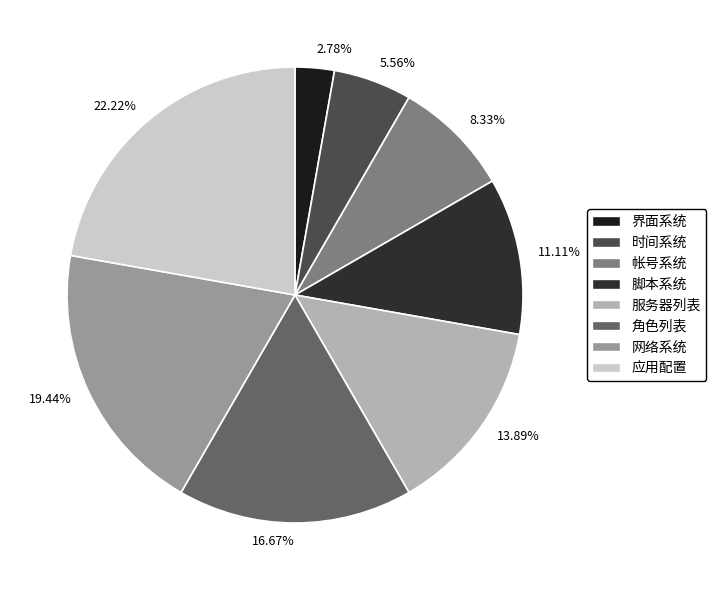

The 角色列表 slice represents 6% of the pie. True or false?

False